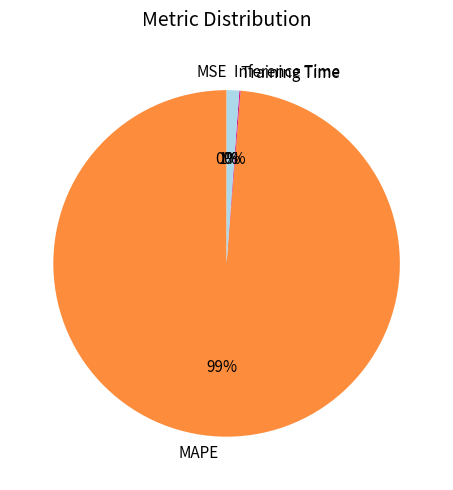

What is the largest slice in the pie chart?

MAPE